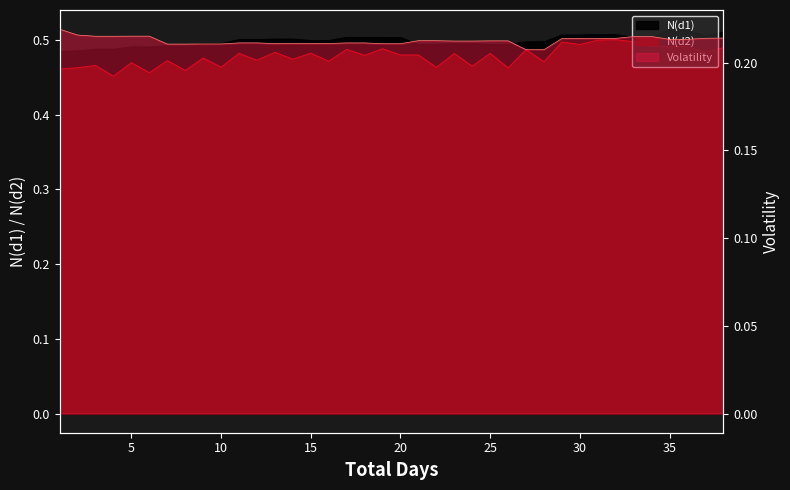

True or false: N(d1) and N(d2) intersect in this chart.

False